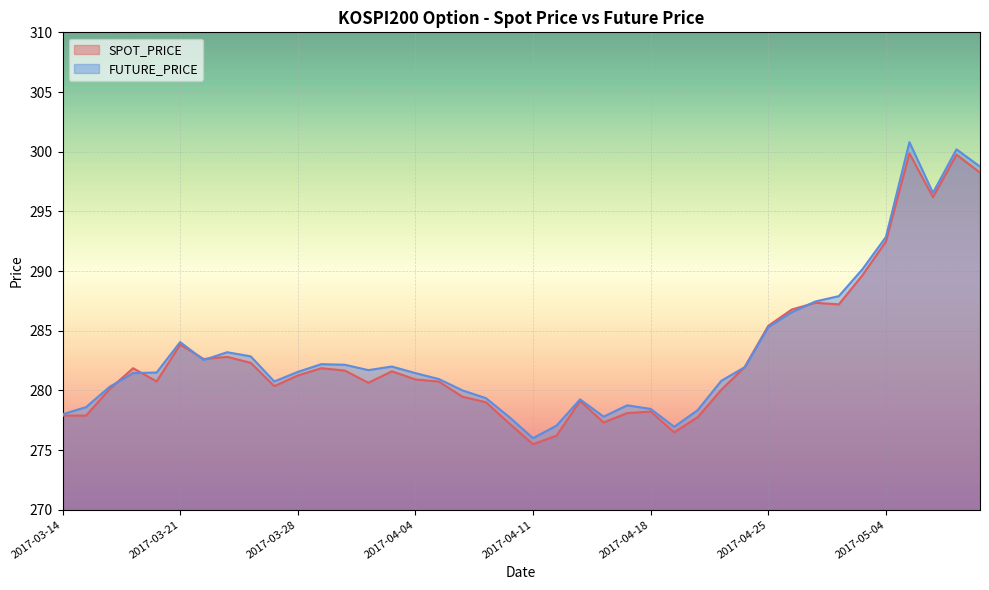

At how many categories does at least one series exceed 298?

3